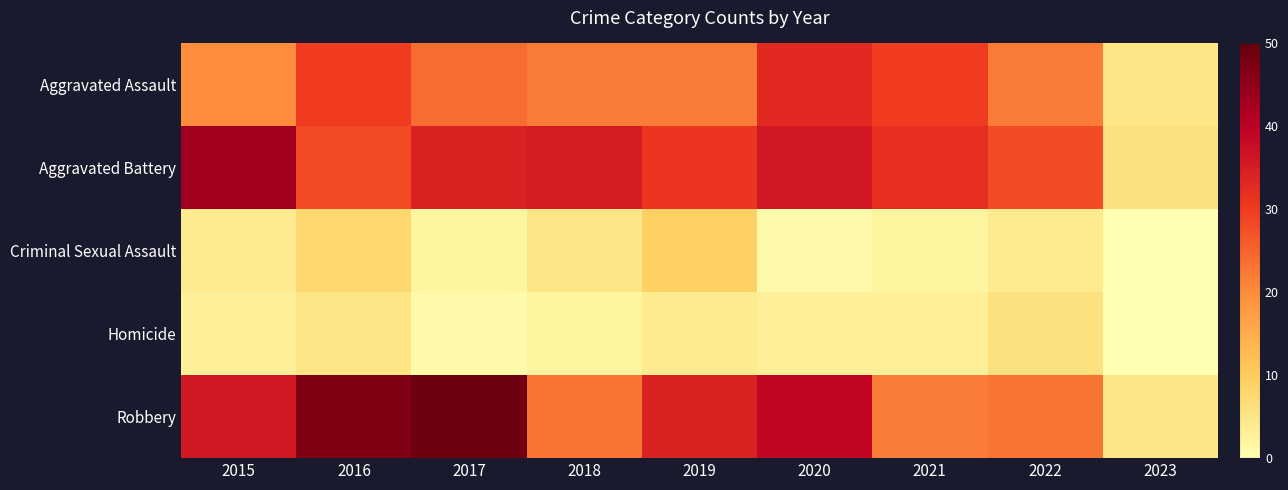

At how many categories does at least one series exceed 32?

6